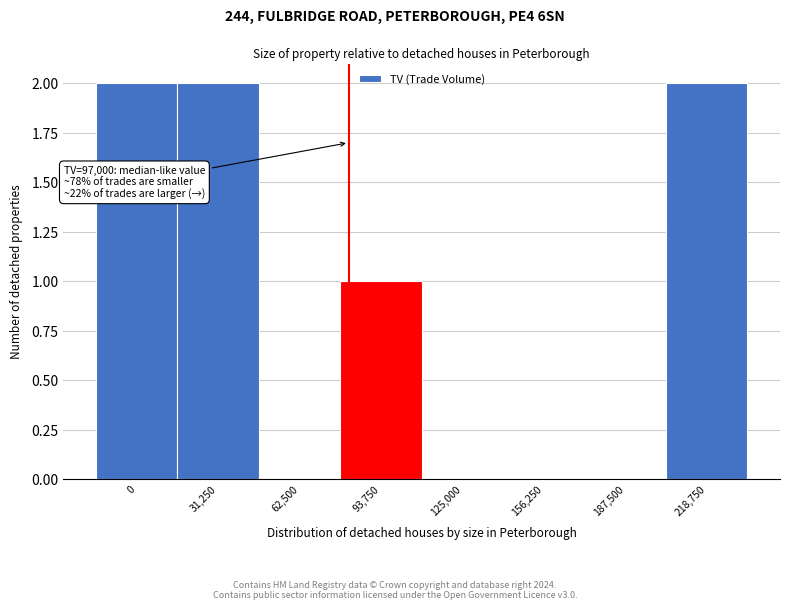

Reading right to left, extract all data points from this chart.

218,750=2	187,500=0	156,250=0	125,000=0	93,750=1	62,500=0	31,250=2	0=2